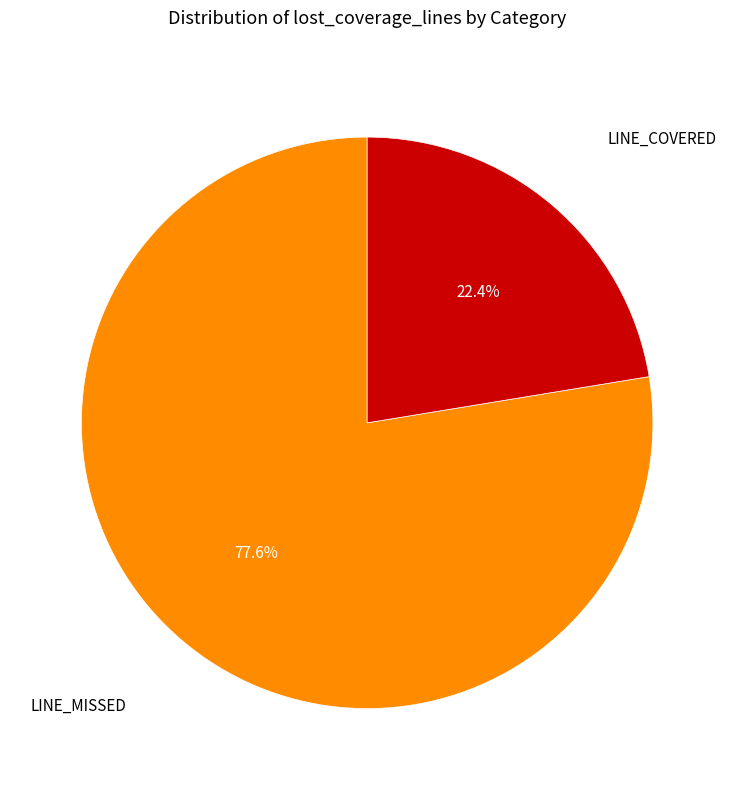

How many slices are in this pie chart?

2